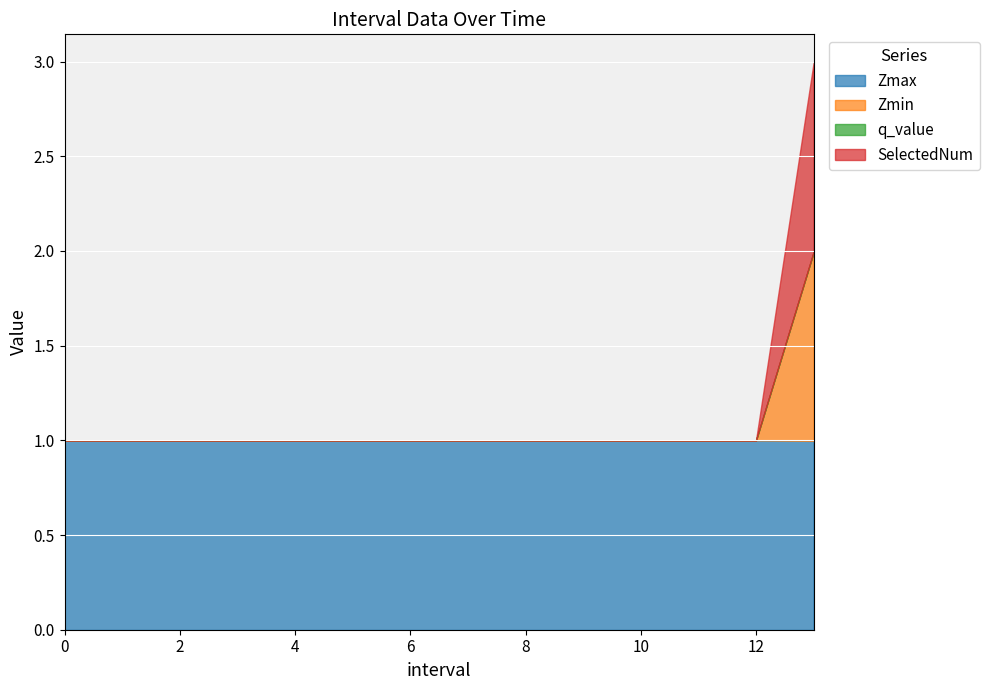

Is it true that Zmin equals 0.0 at 3?

True